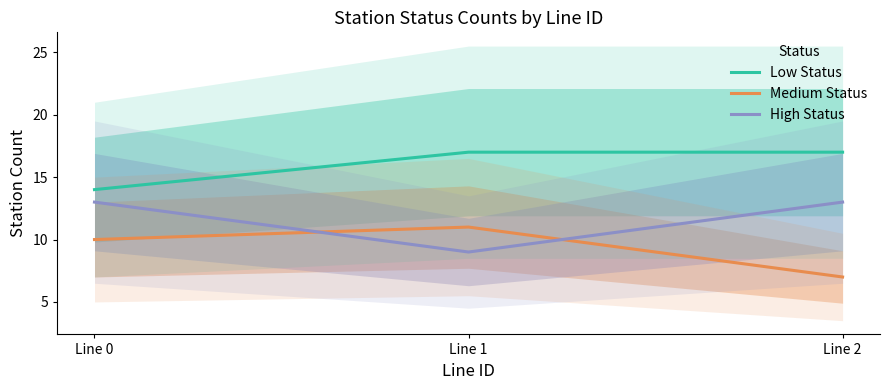

Which category has the highest value across all series?

Line 1